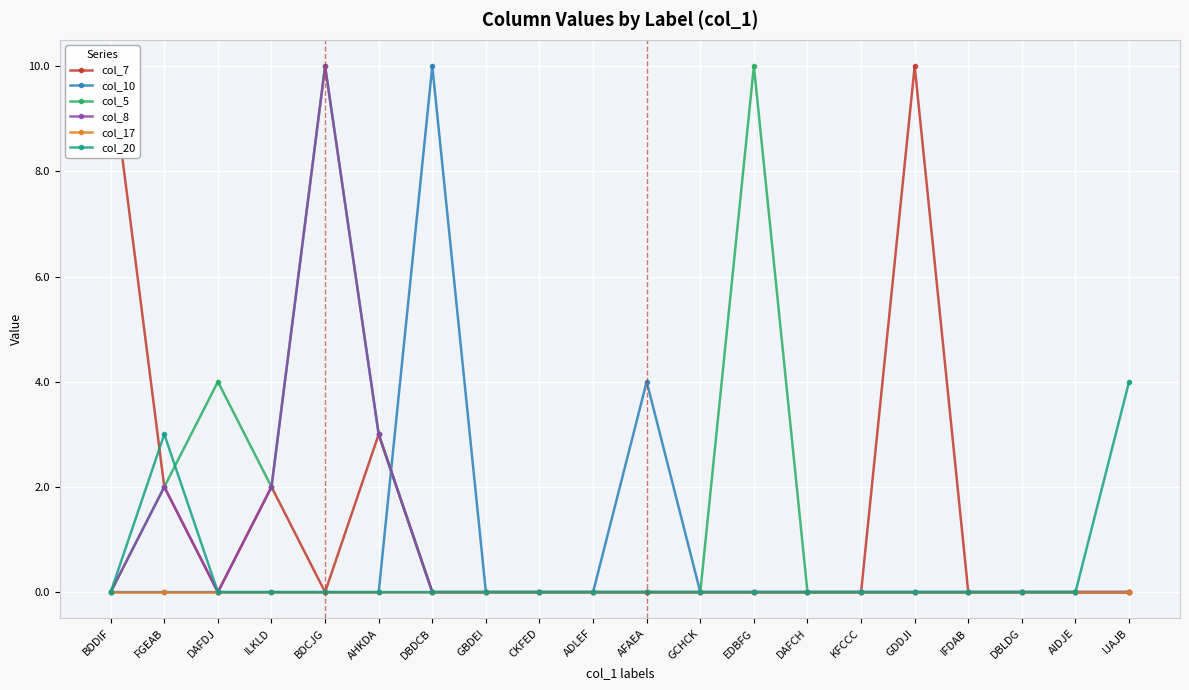

Reading left to right, list all the values displayed in this chart.

col_7: 10	2	0	2	0	3	0	0	0	0	0	0	0	0	0	10	0	0	0	0
col_10: 0	0	0	0	0	0	10	0	0	0	4	0	0	0	0	0	0	0	0	0
col_5: 0	2	4	2	10	3	0	0	0	0	0	0	10	0	0	0	0	0	0	0
col_8: 0	2	0	2	10	3	0	0	0	0	0	0	0	0	0	0	0	0	0	0
col_17: 0	0	0	0	0	0	0	0	0	0	0	0	0	0	0	0	0	0	0	0
col_20: 0	3	0	0	0	0	0	0	0	0	0	0	0	0	0	0	0	0	0	4